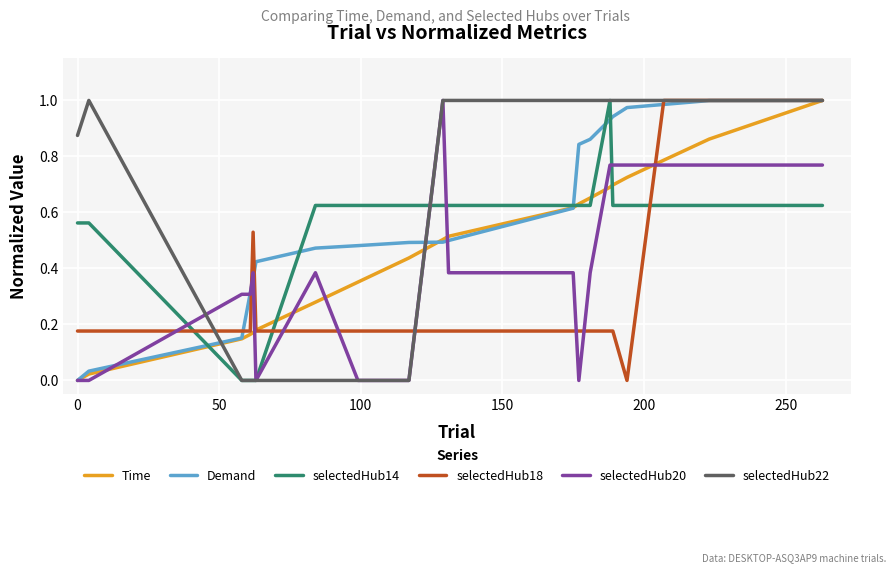

Which series has the largest total across all categories?

selectedHub22